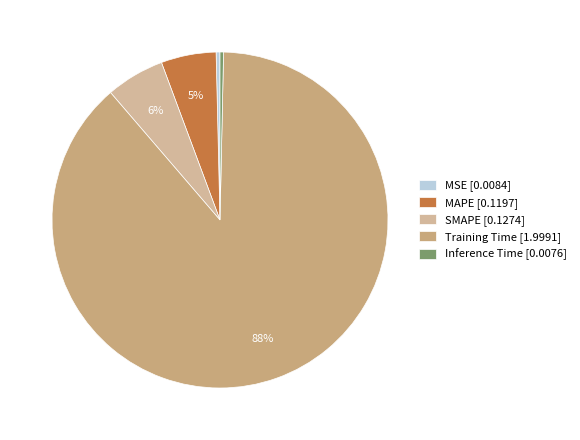

What percentage is the MAPE slice, to the nearest percent?

5%